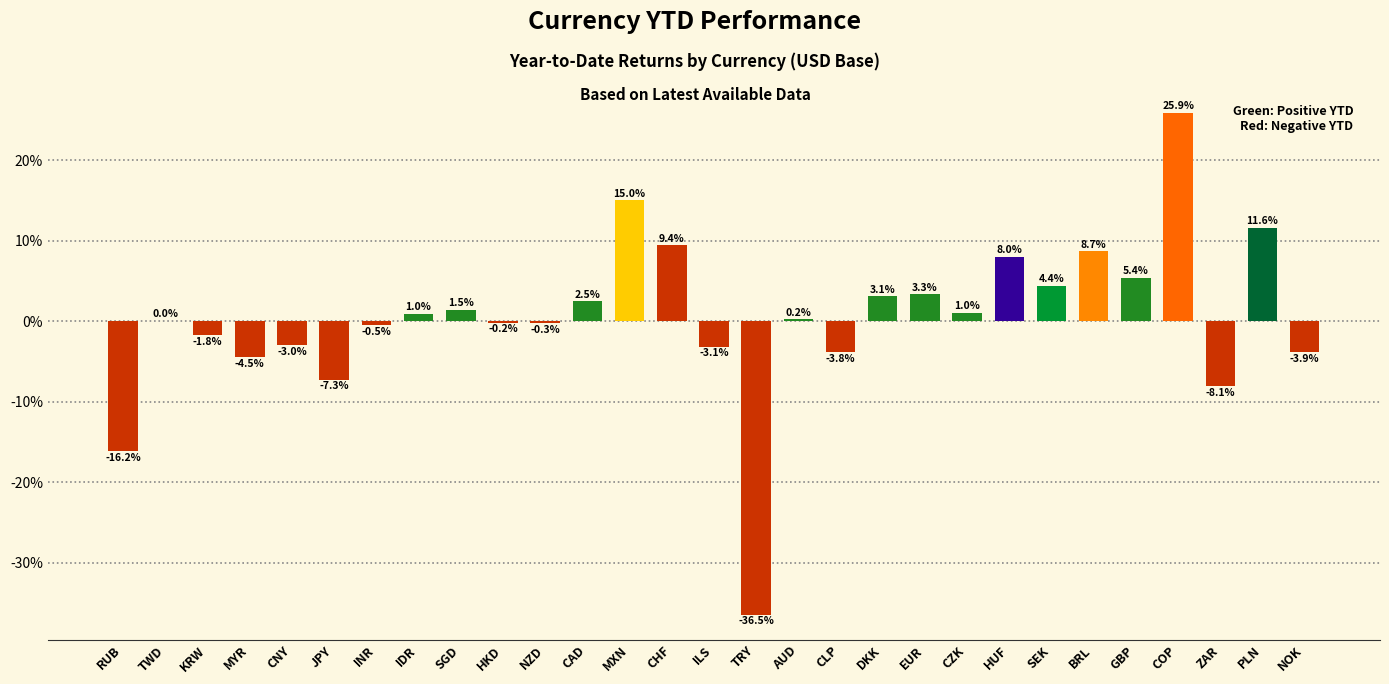

Rank the categories by value from highest to lowest.

COP, MXN, PLN, CHF, BRL, HUF, GBP, SEK, EUR, DKK, CAD, SGD, CZK, IDR, AUD, TWD, HKD, NZD, INR, KRW, CNY, ILS, CLP, NOK, MYR, JPY, ZAR, RUB, TRY